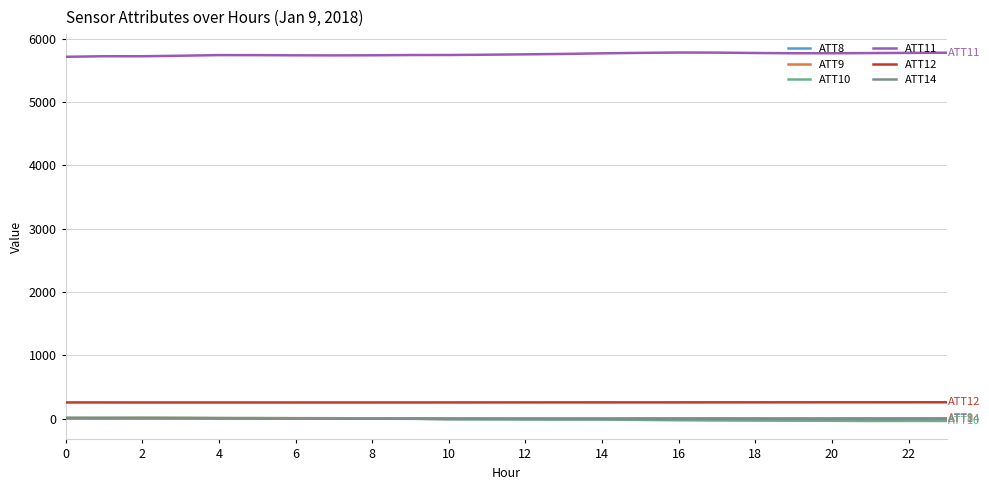

True or false: ATT9 and ATT12 cross at least once.

False